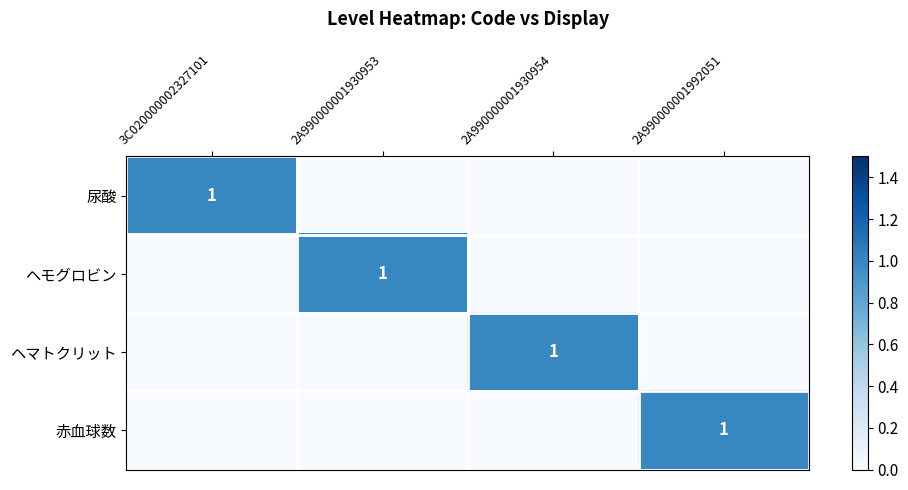

At how many categories does at least one series exceed 0?

4